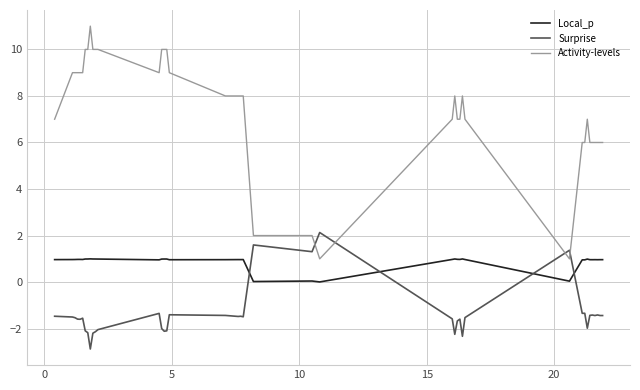

How many times do Surprise and Local_p cross each other?

4